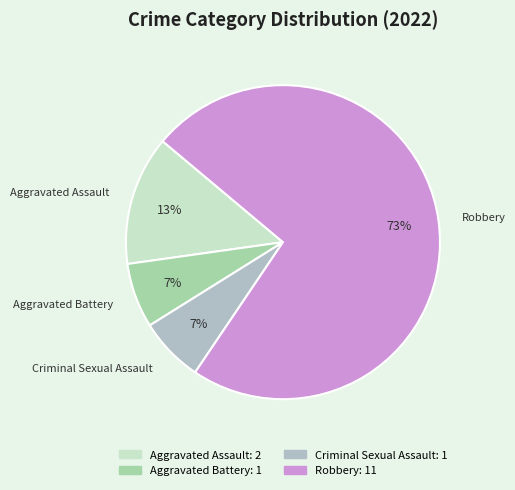

What is the largest slice in the pie chart?

Robbery